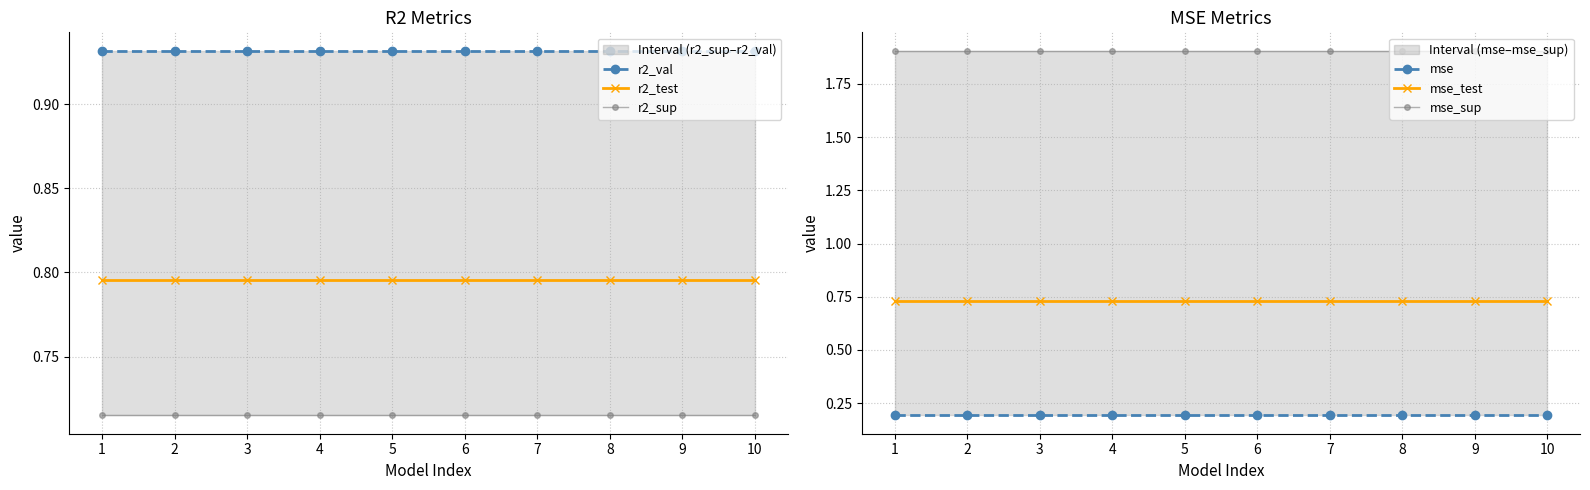

Between 2 and 4, which is larger?

2